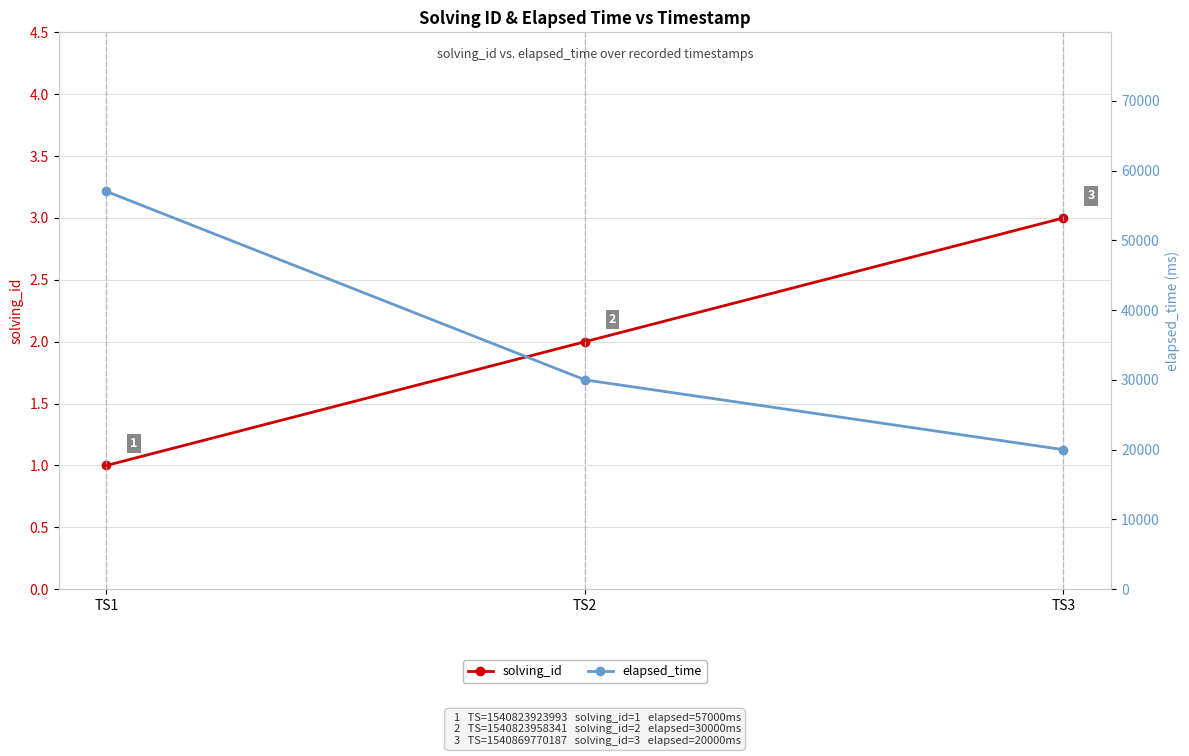

Count the solving_id values in the range 1 to 3.

3